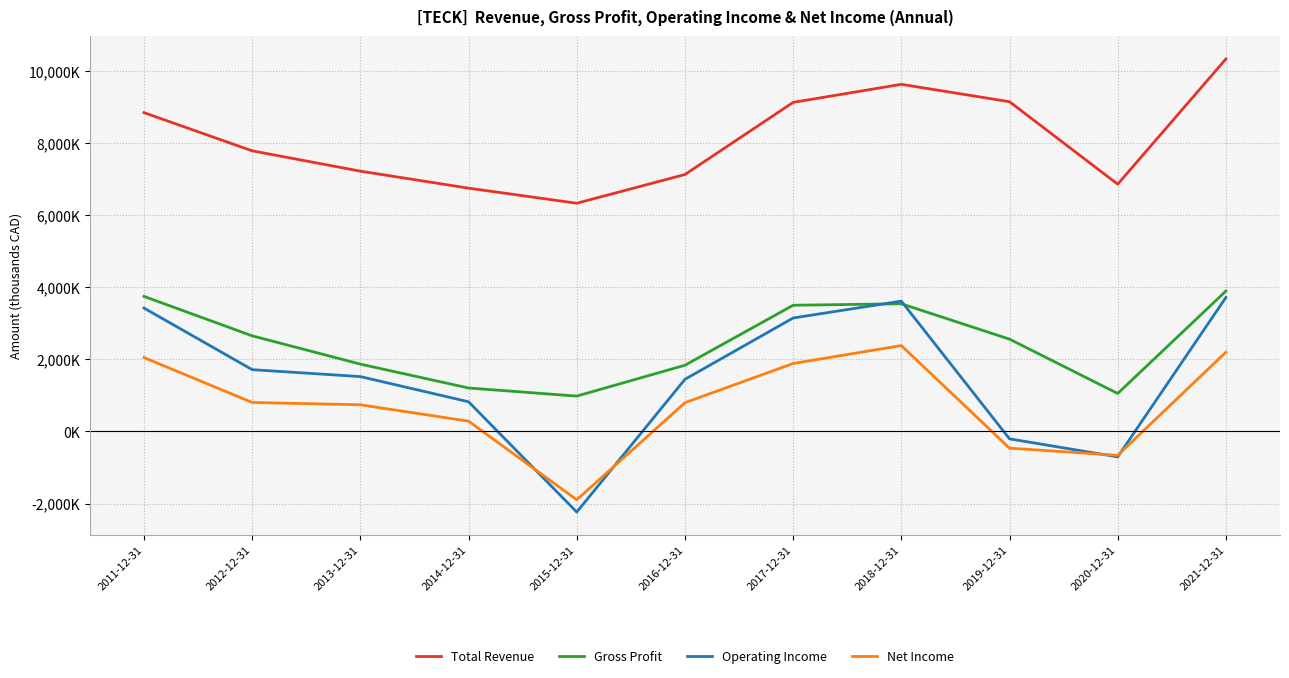

Which series has the largest total across all categories?

Total Revenue